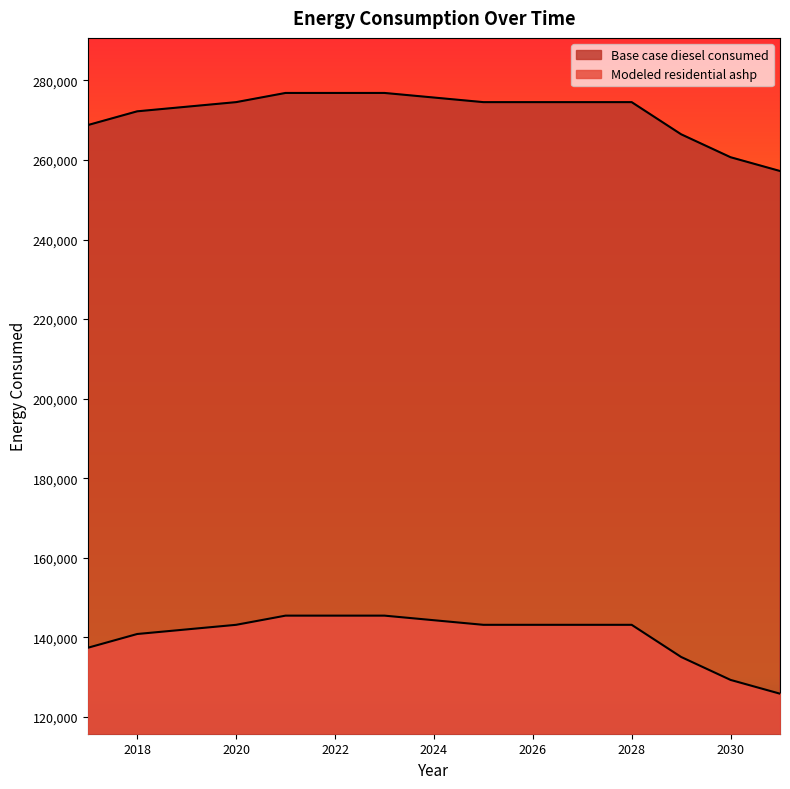

How many lines are shown in the chart?

2